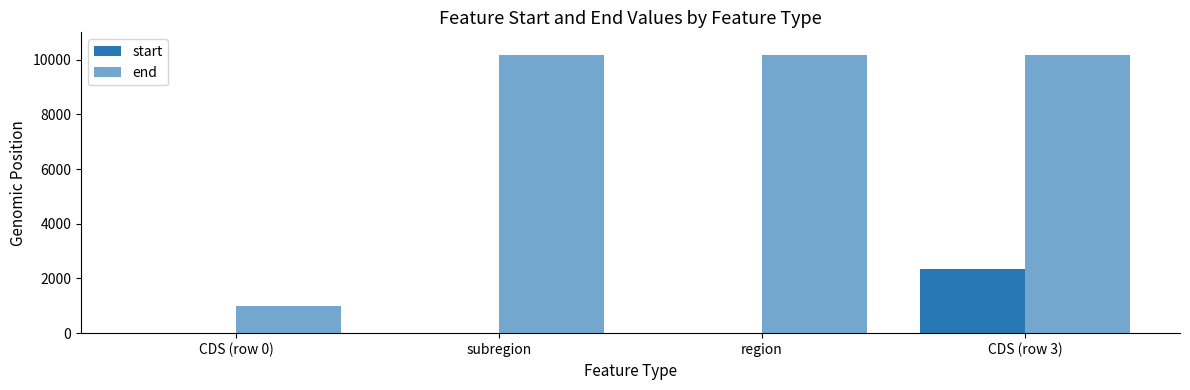

At which label is start closest to 1174?

CDS (row 0)